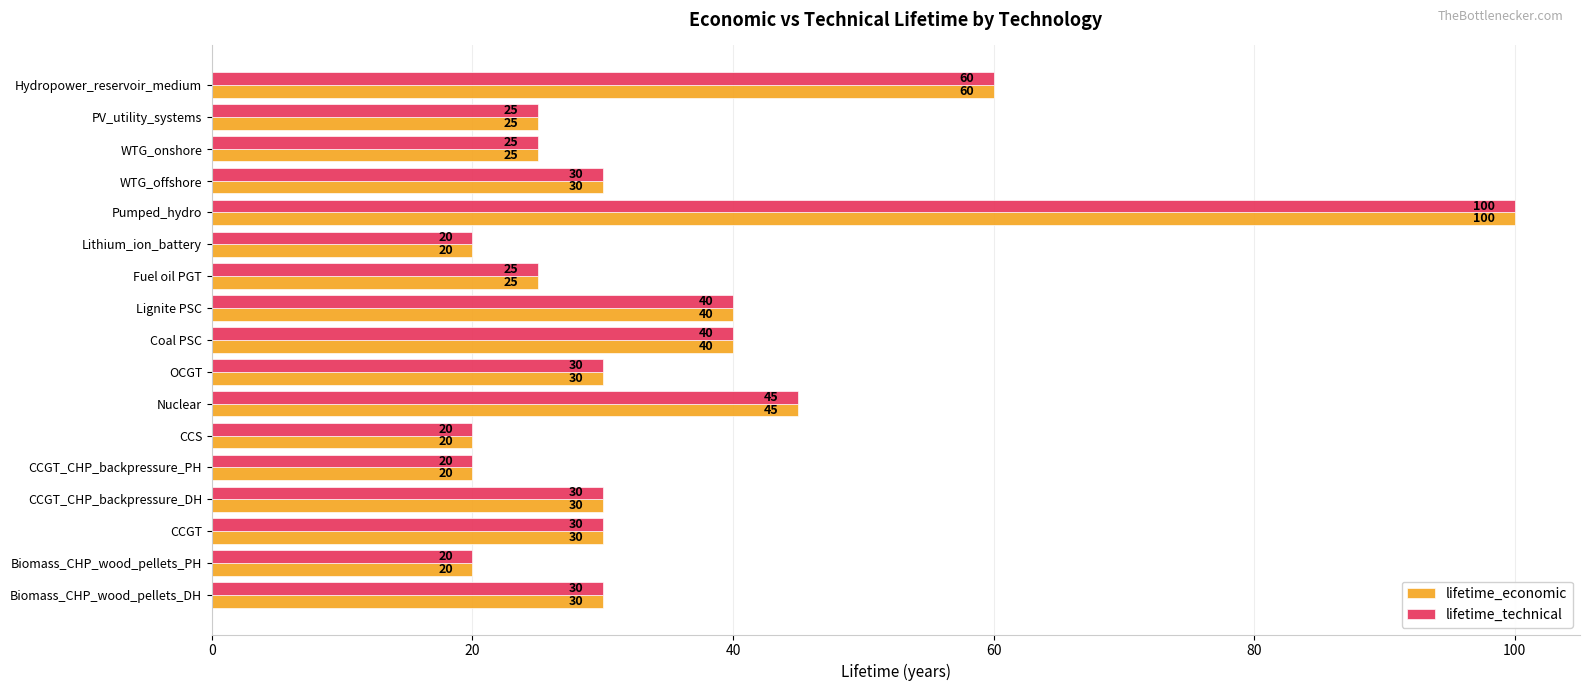

The lifetime_technical series shows 57 at Pumped_hydro. True or false?

False